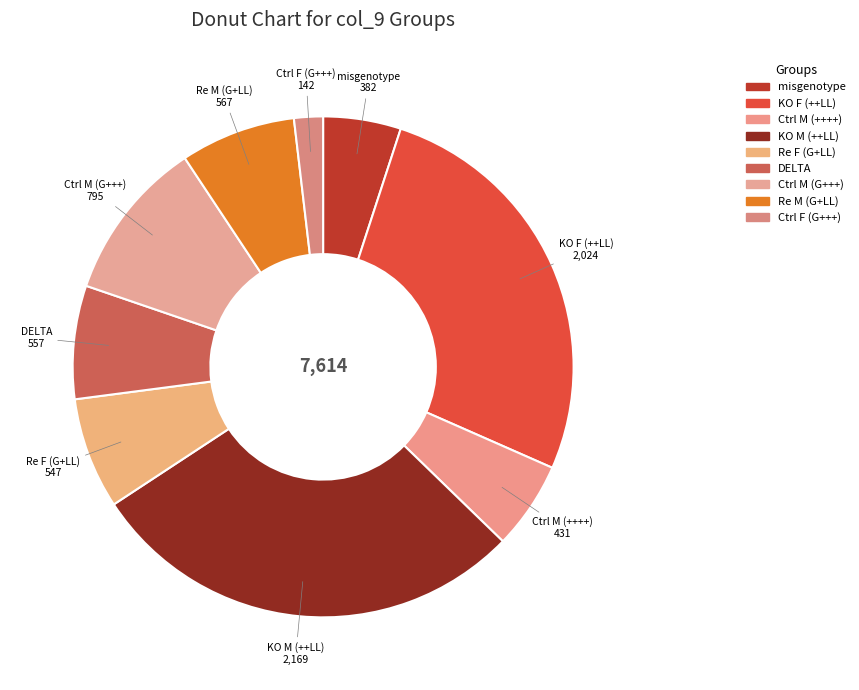

How many segments does this pie chart have?

9